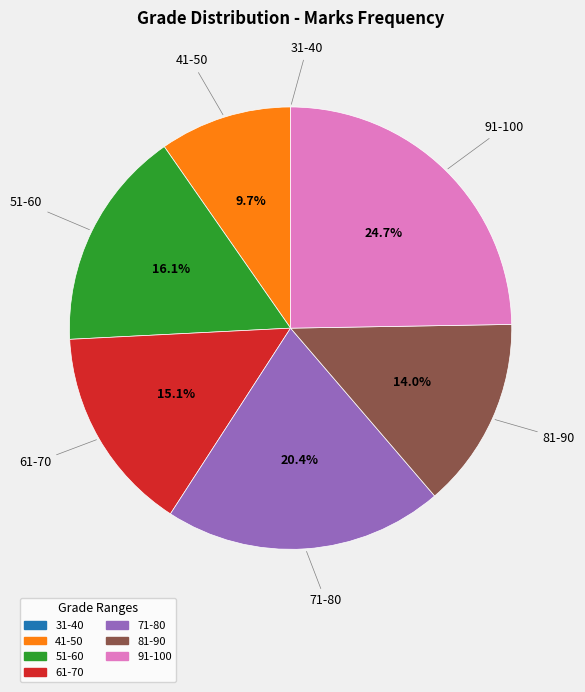

Which slice is the largest?

91-100